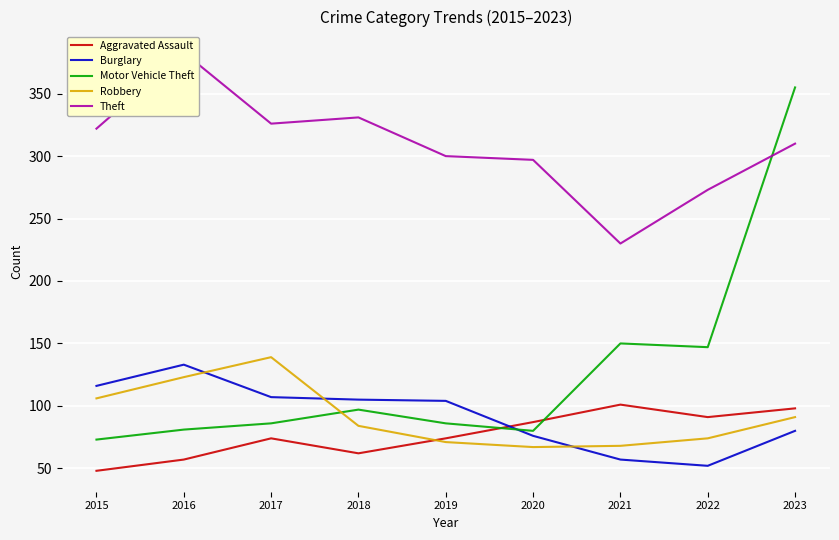

What is the value of the Burglary point at the 3rd from the left?

107